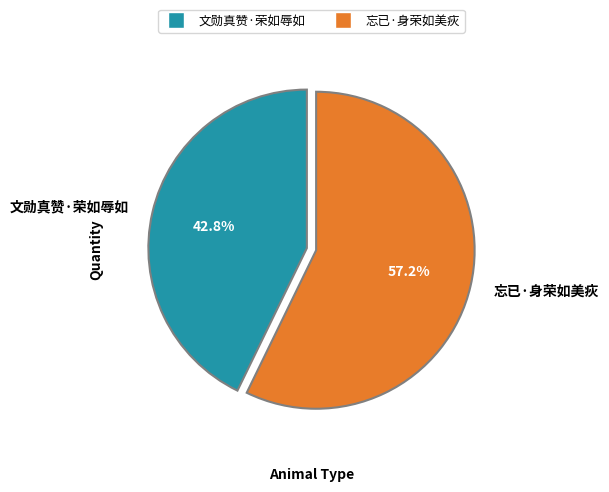

Is there any slice that represents more than half of the pie?

Yes